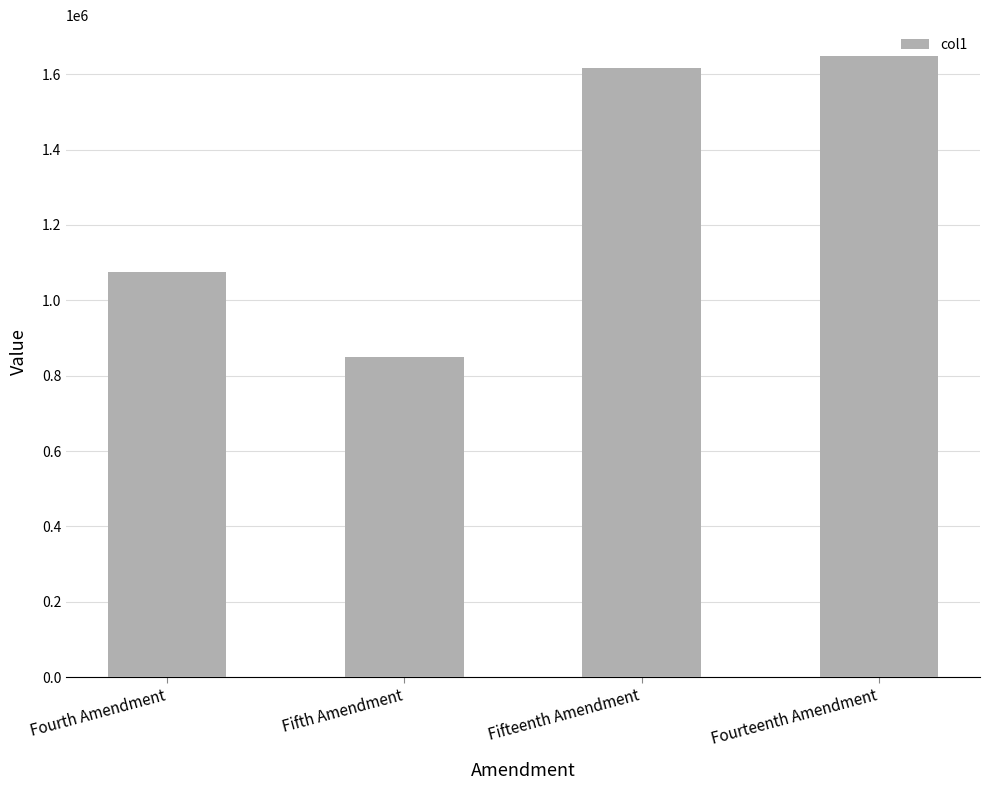

Reading right to left, transcribe all the data shown in this chart.

1647991.4	1617170.0	848452.0	1074905.6